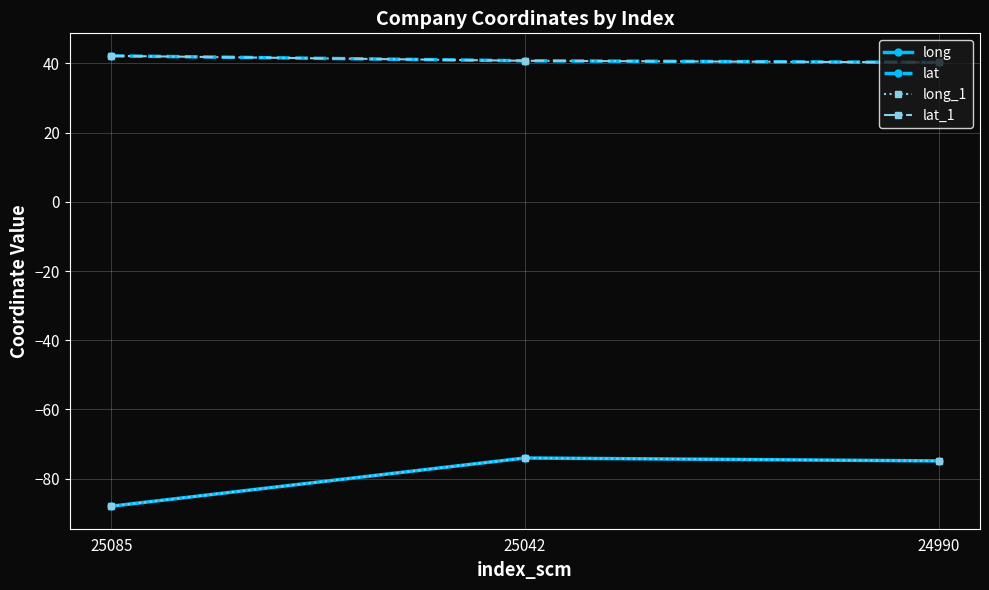

The lat series shows 42.1 at 25085. True or false?

True